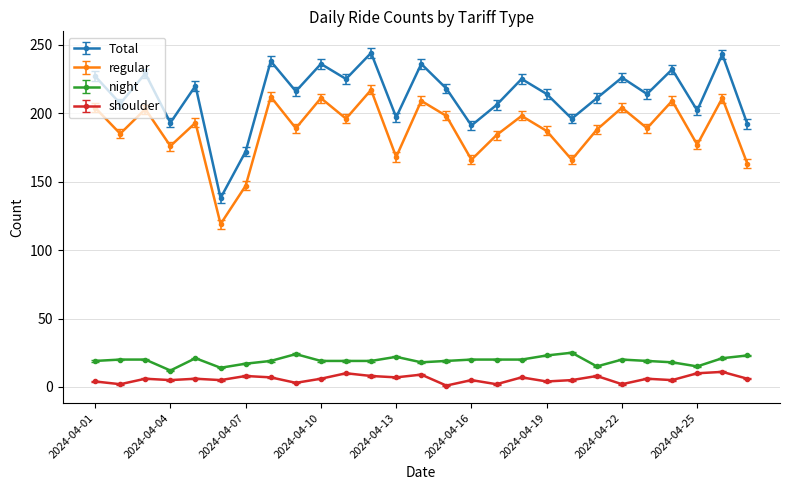

What is the highest value of the Total series?

244